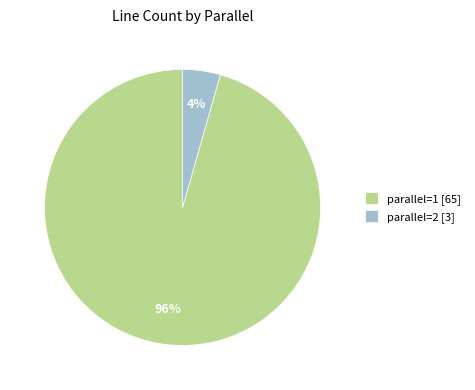

What is the largest slice in the pie chart?

parallel=1